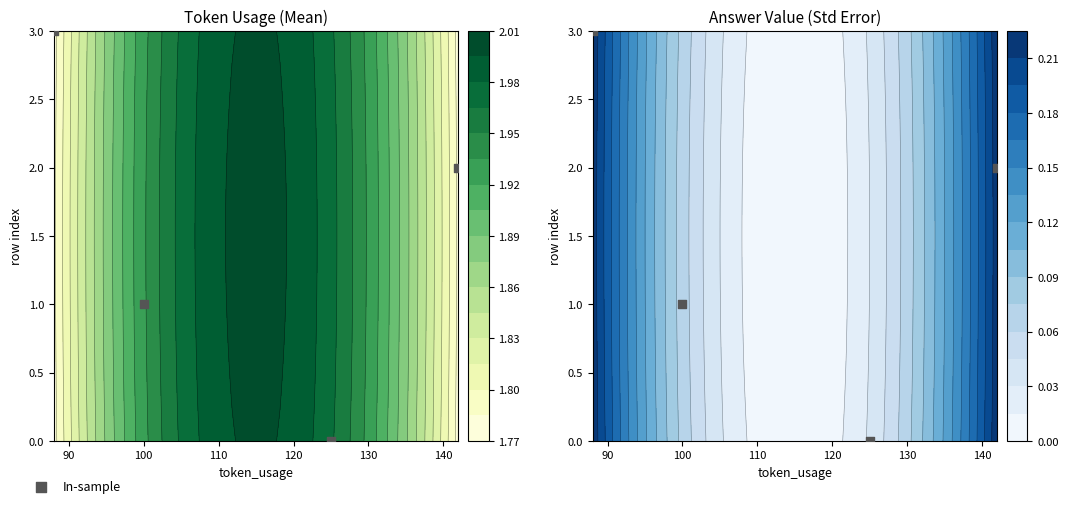

How many values are above zero?

3